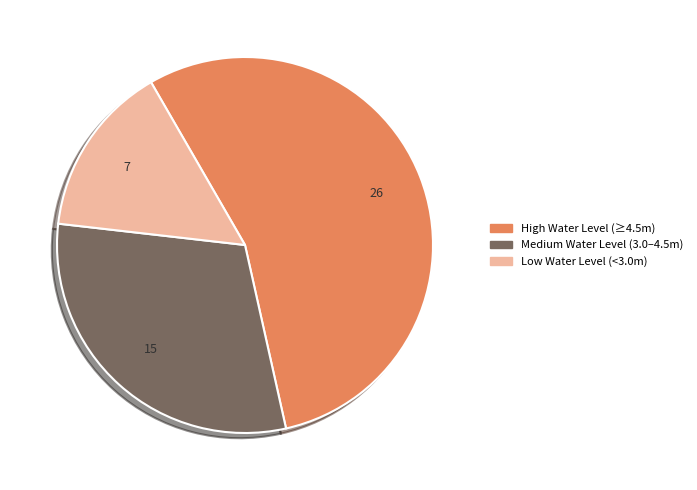

Is it true that High Water Level (≥4.5m) is 55% of the pie?

True